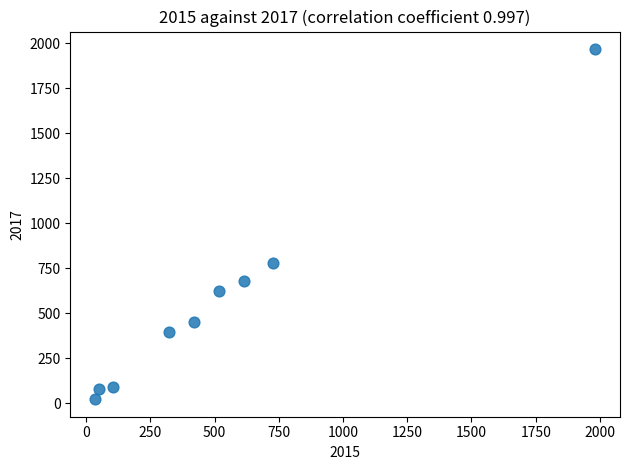

What Y value in the scatter plot is closest to 995?

780